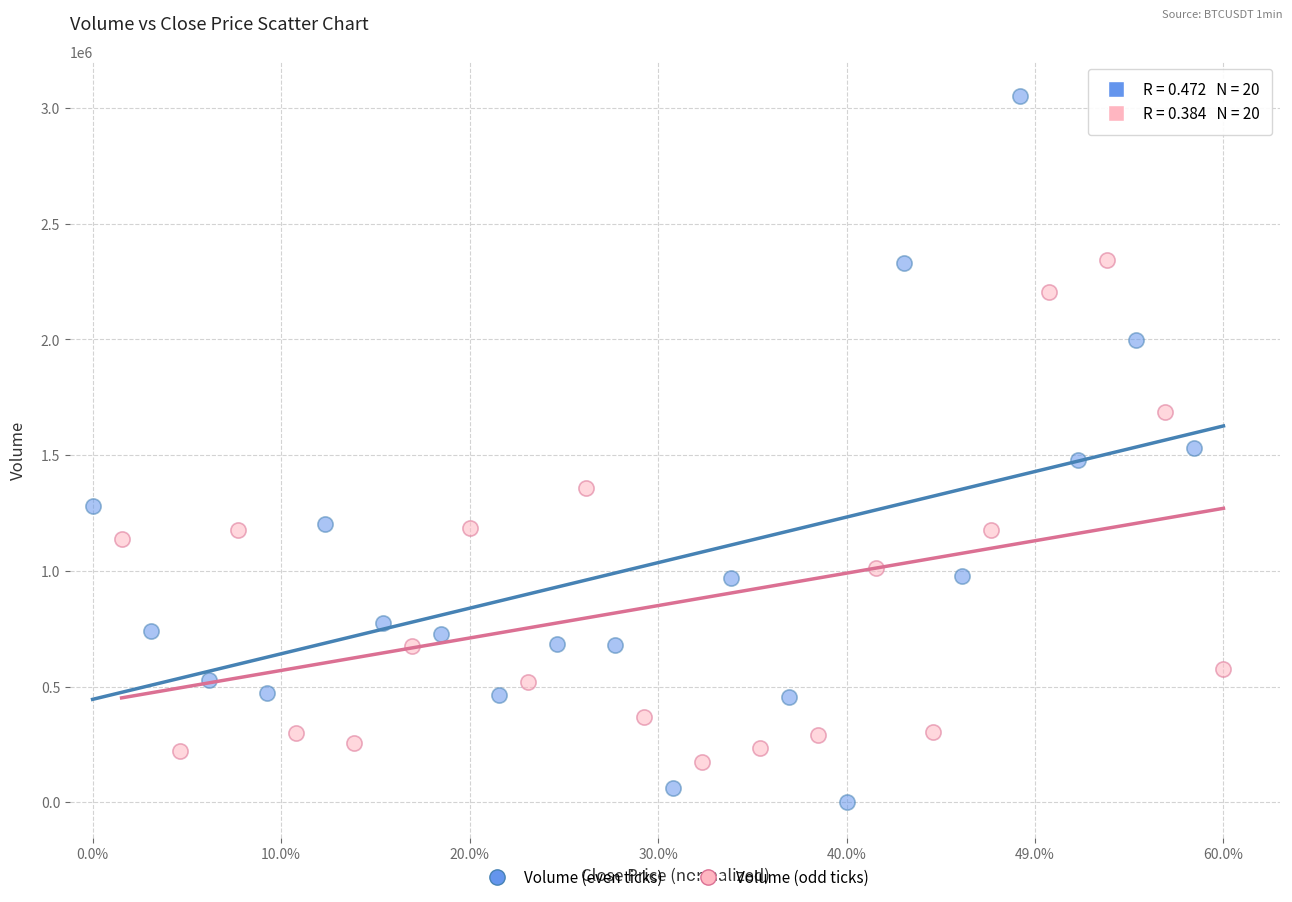

Which series has the largest Y range (max minus min)?

Volume (even ticks)